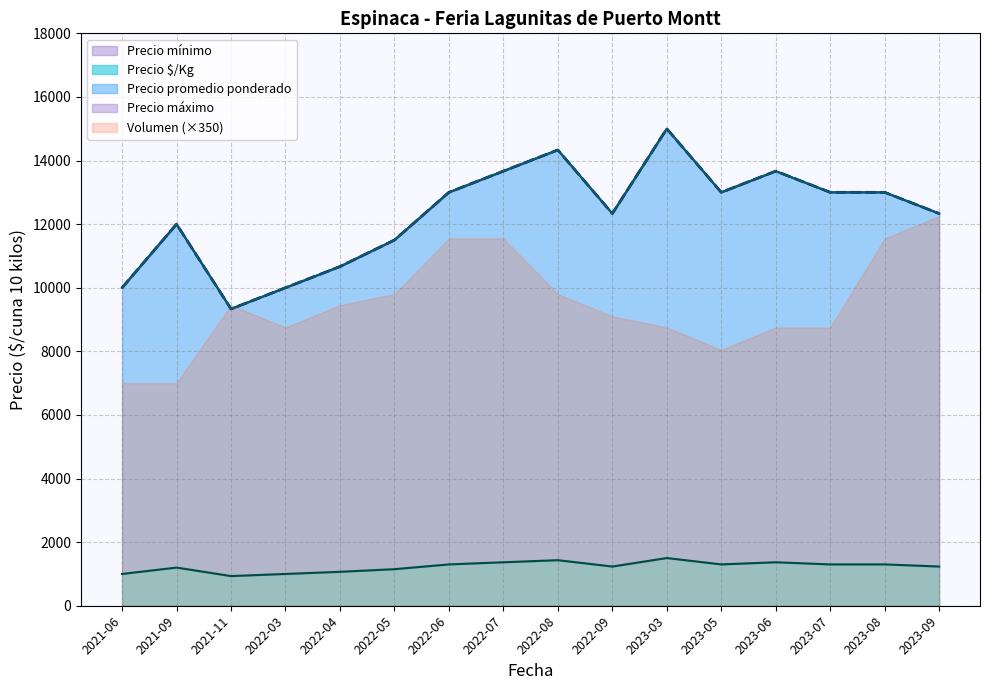

At how many categories does at least one series exceed 8758?

16